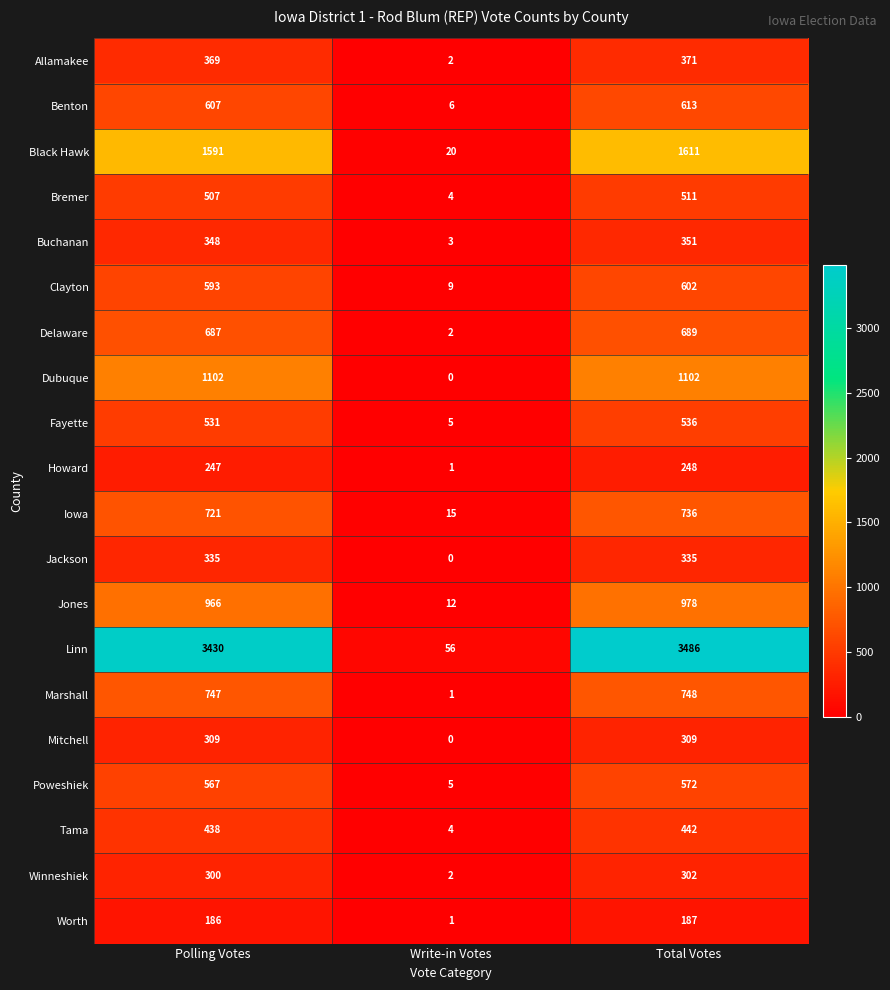

Is it true that Winneshiek equals 300 at Polling Votes?

True